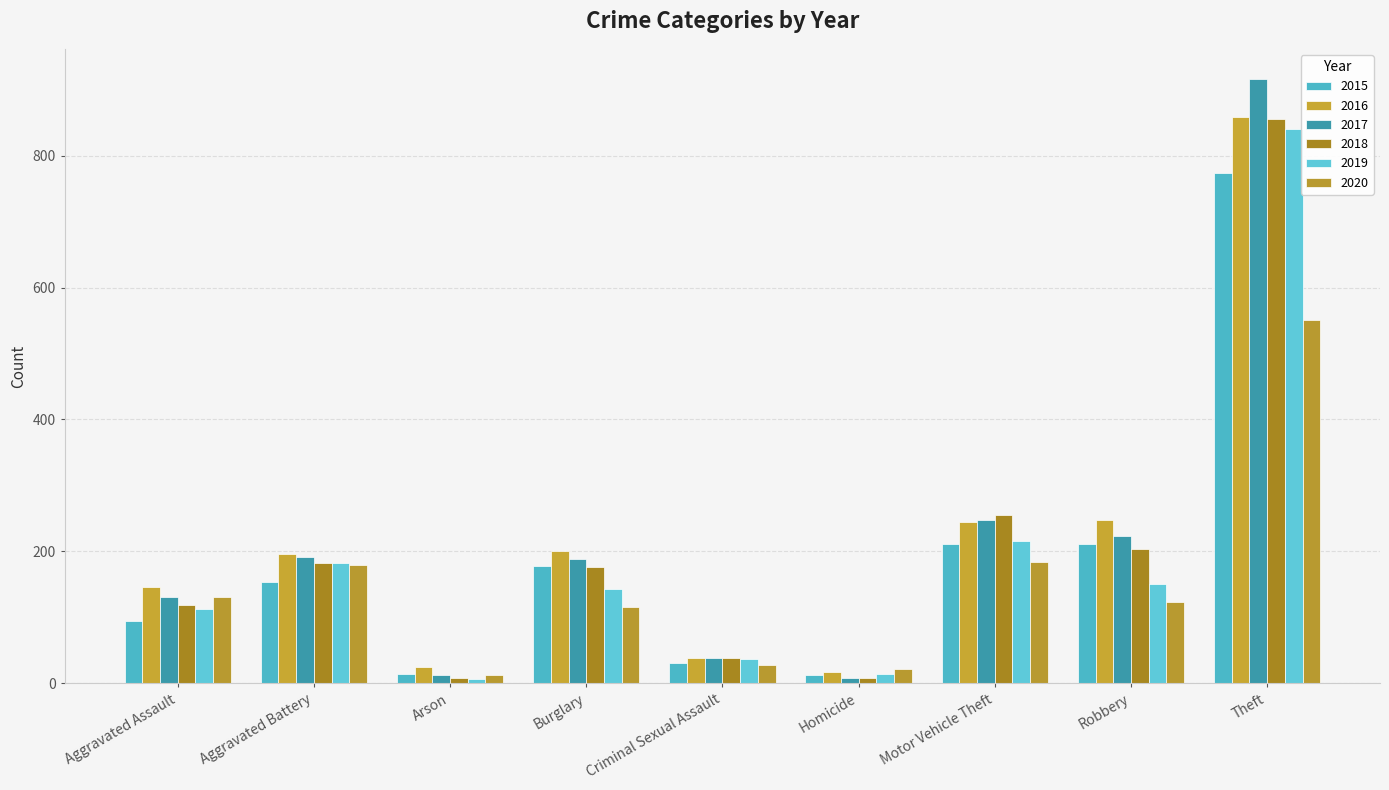

What is the difference between the highest and lowest values at Arson?

19